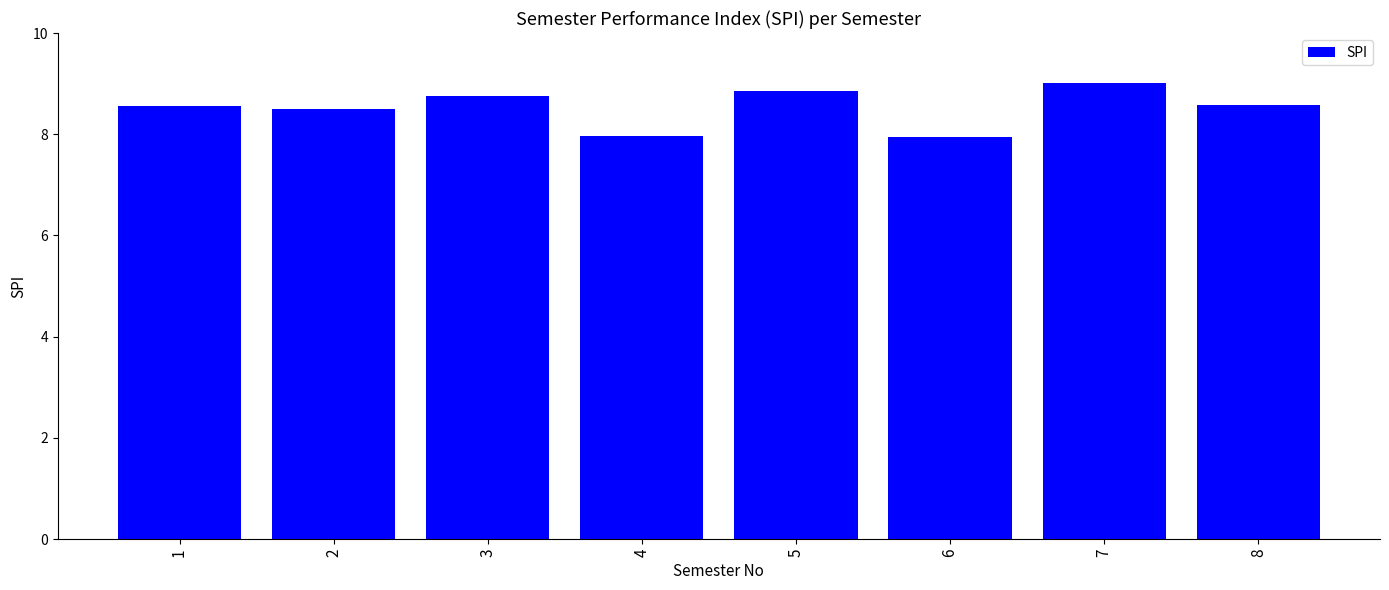

Approximately how many times larger is the value at 5 compared to 2?

1.0